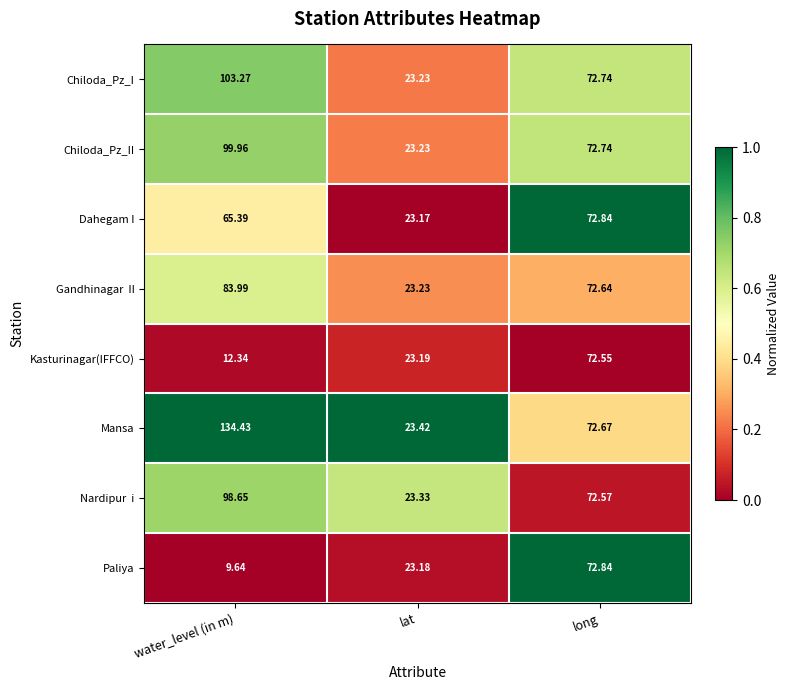

Between lat and long, which series saw the biggest shift?

Dahegam I